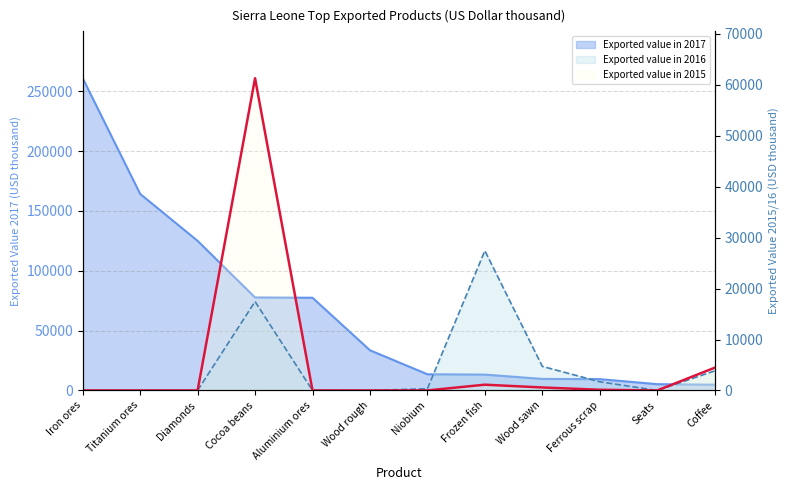

How many series are shown in this chart?

3